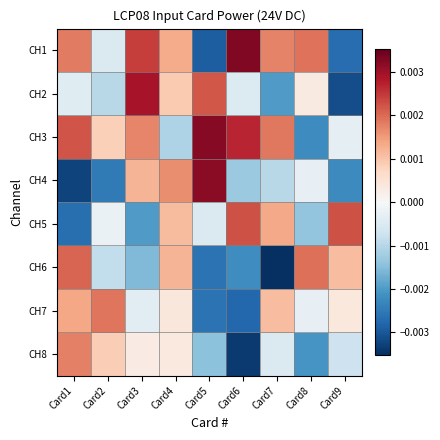

Which has a higher value, Card5 or Card8?

Card8